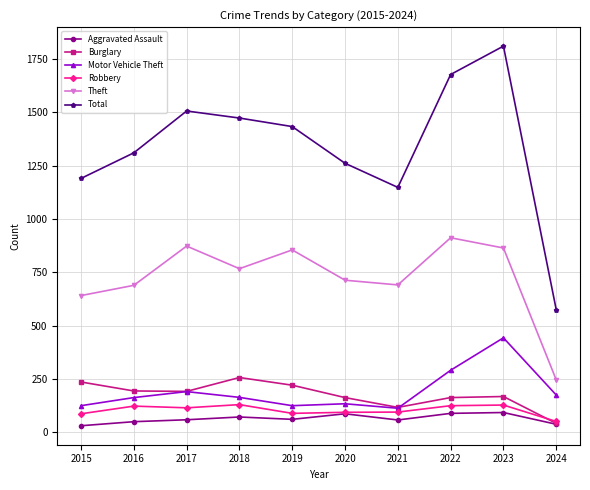

What is the lowest value of the Total series?

575